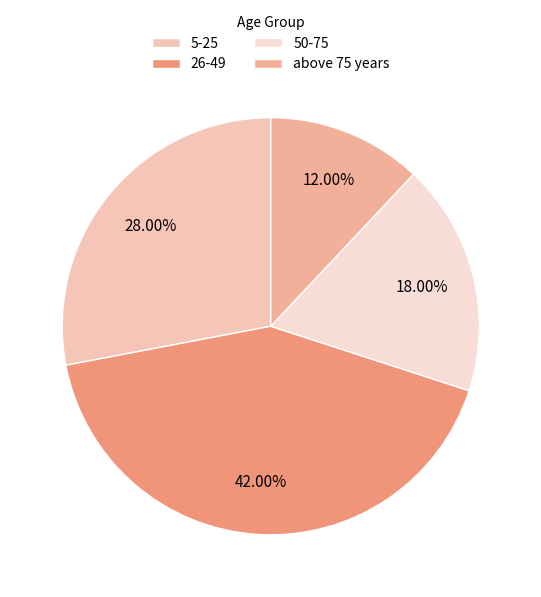

To the nearest percent, what percentage of the pie is 50-75?

18%